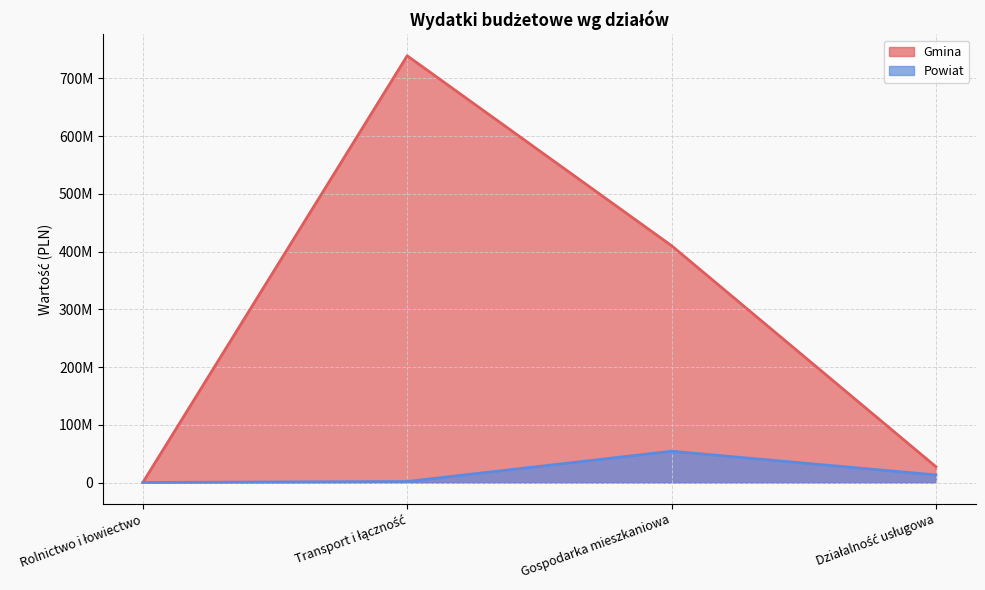

How many interior local peaks does the Powiat series have?

1